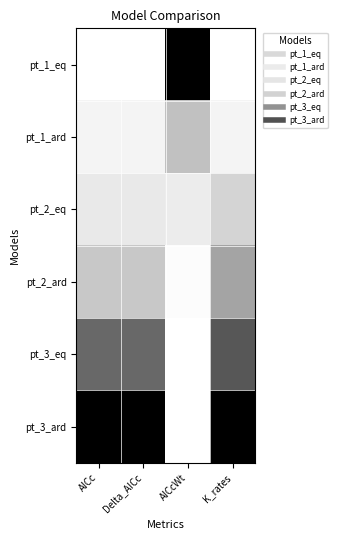

Reading right to left, what are all the values shown in this chart?

pt_1_eq: K_rates=0.0	AICcWt=1.0	Delta_AICc=0.0	AICc=0.0
pt_1_ard: K_rates=0.1	AICcWt=0.4	Delta_AICc=0.1	AICc=0.1
pt_2_eq: K_rates=0.3	AICcWt=0.1	Delta_AICc=0.2	AICc=0.2
pt_2_ard: K_rates=0.5	AICcWt=0.0	Delta_AICc=0.3	AICc=0.3
pt_3_eq: K_rates=0.7	AICcWt=0.0	Delta_AICc=0.7	AICc=0.7
pt_3_ard: K_rates=1.0	AICcWt=0.0	Delta_AICc=1.0	AICc=1.0